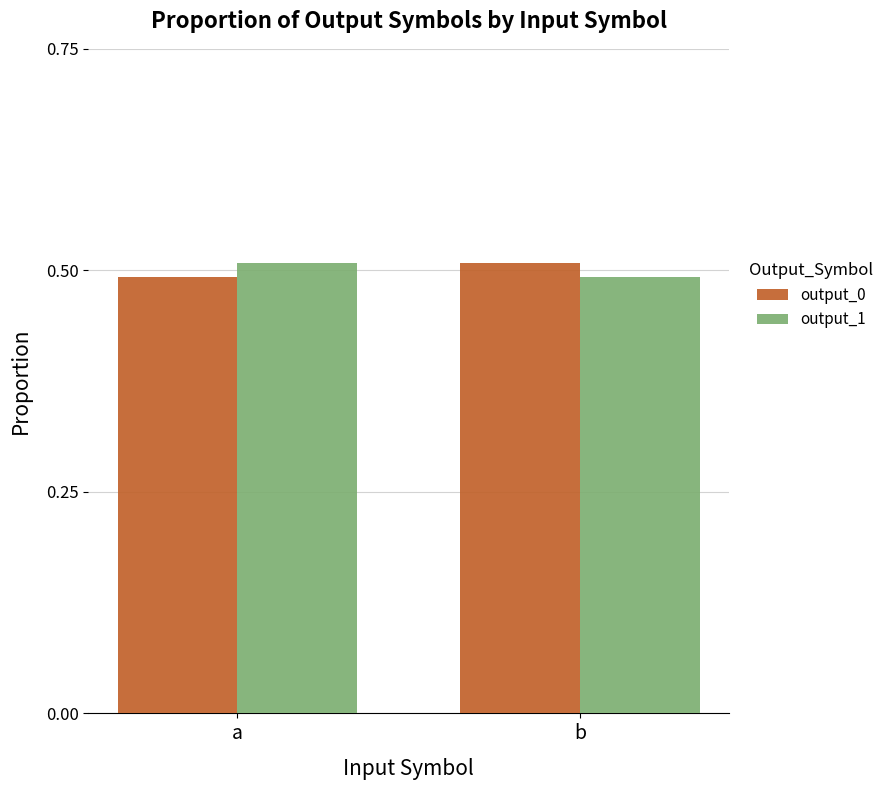

At which label is output_0 closest to 0?

a